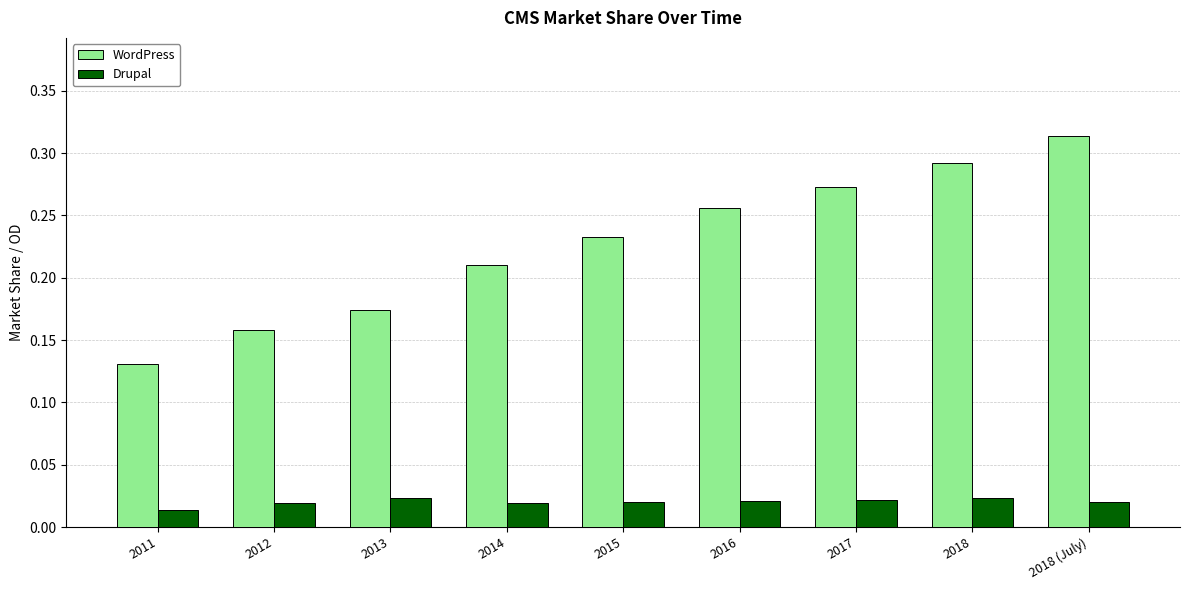

At which category is the sum across all series the highest?

2018 (July)